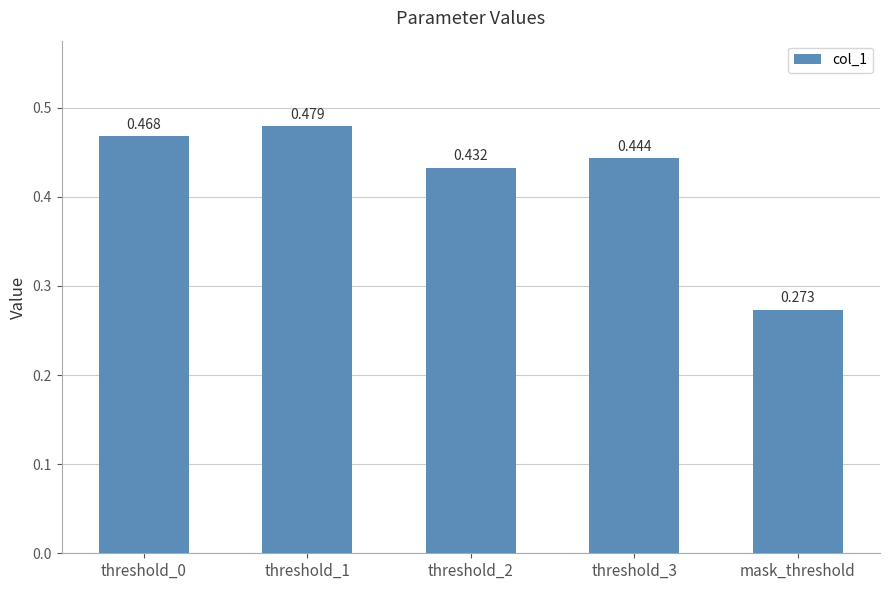

At which label is the value closest to 0?

mask_threshold